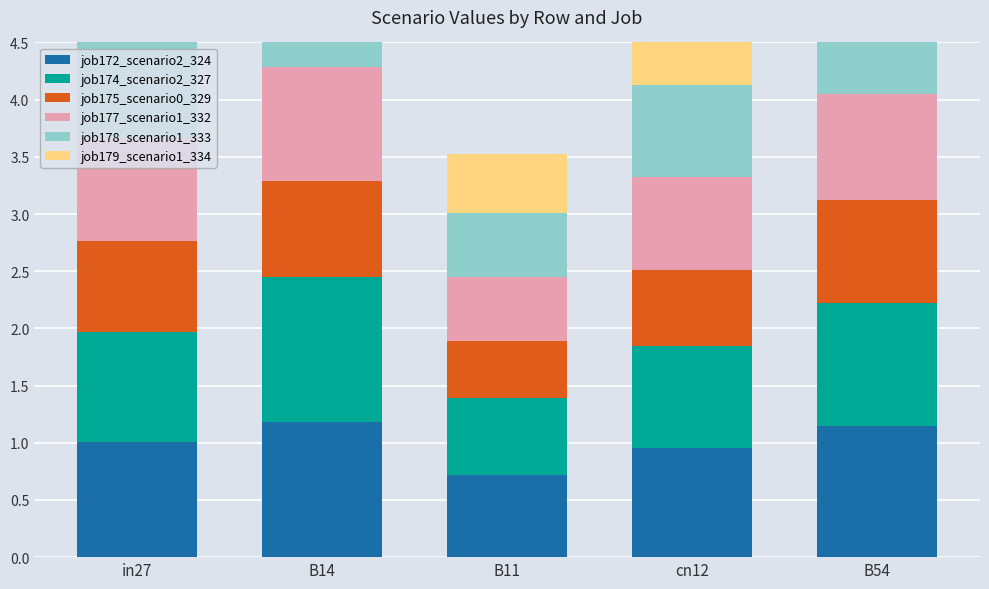

The value of job172_scenario2_324 at B14 is 0.8. True or false?

False